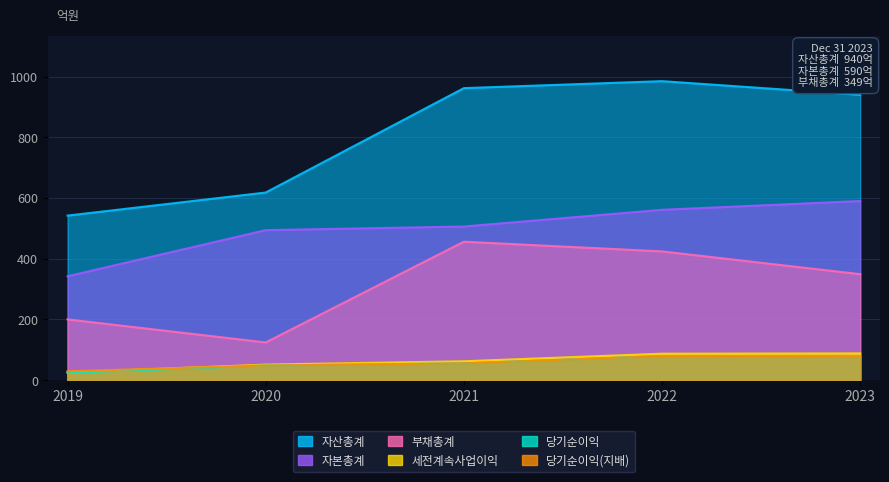

How many values in the 당기순이익(지배) series exceed 55?

2